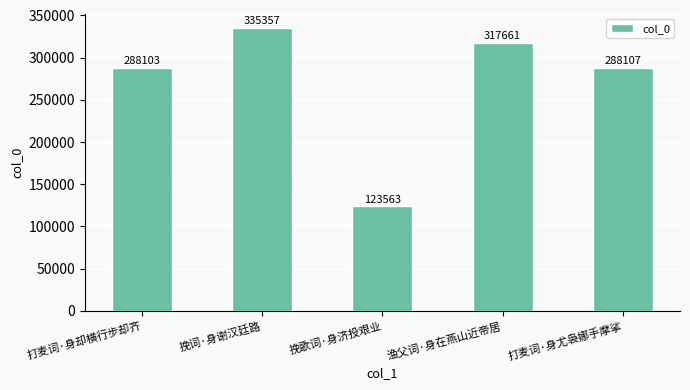

What is the label of the 3rd bar from the right?

挽歌词·身济投艰业